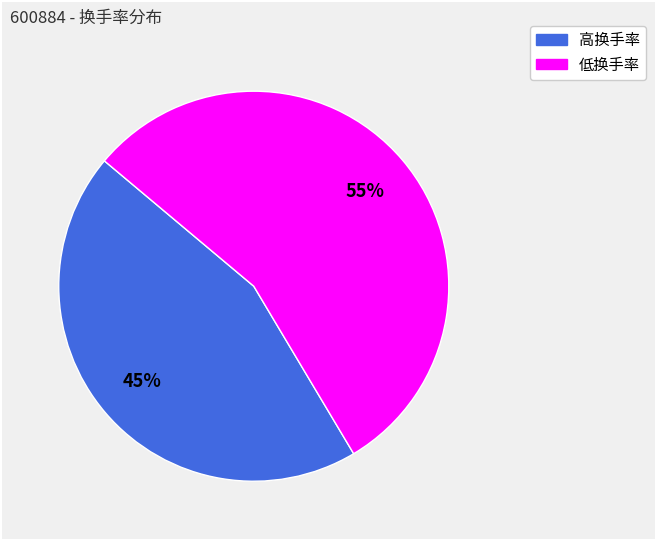

How many segments does this pie chart have?

2